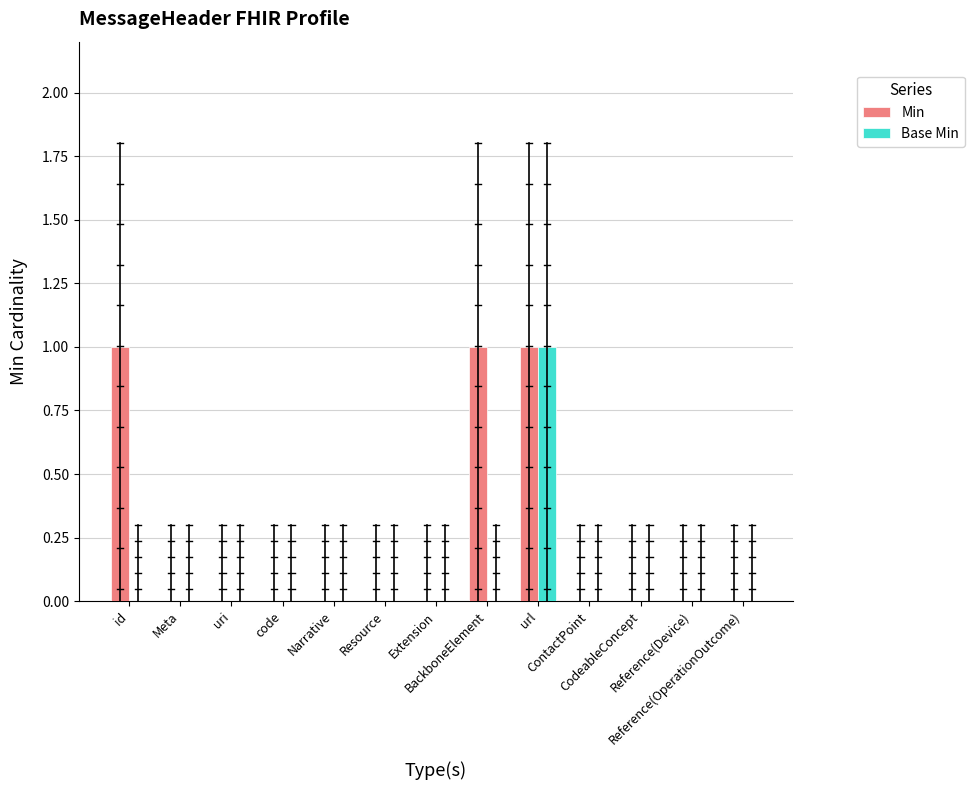

Are the bars horizontal?

No